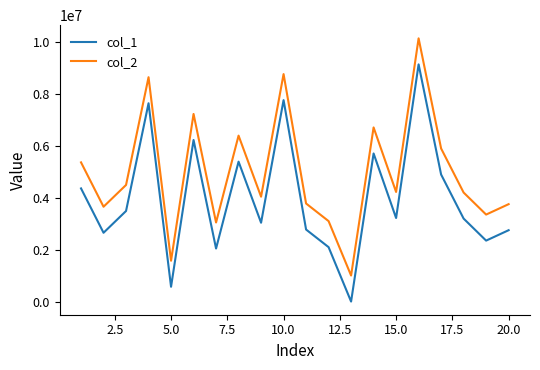

Does the chart have visible grid lines?

No